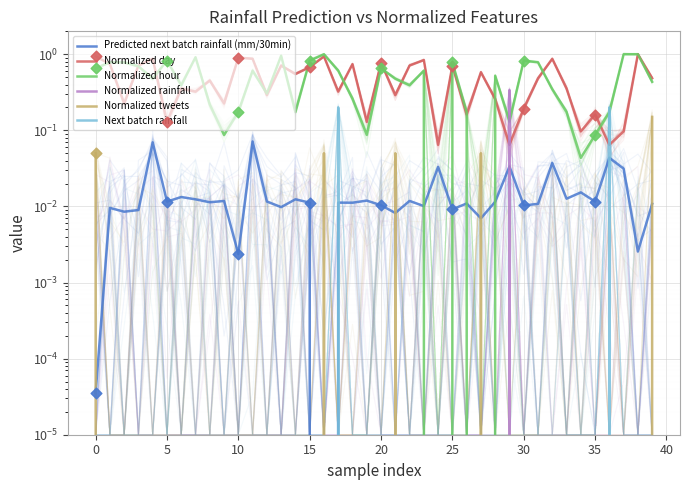

Which series has the largest total across all categories?

Normalized hour